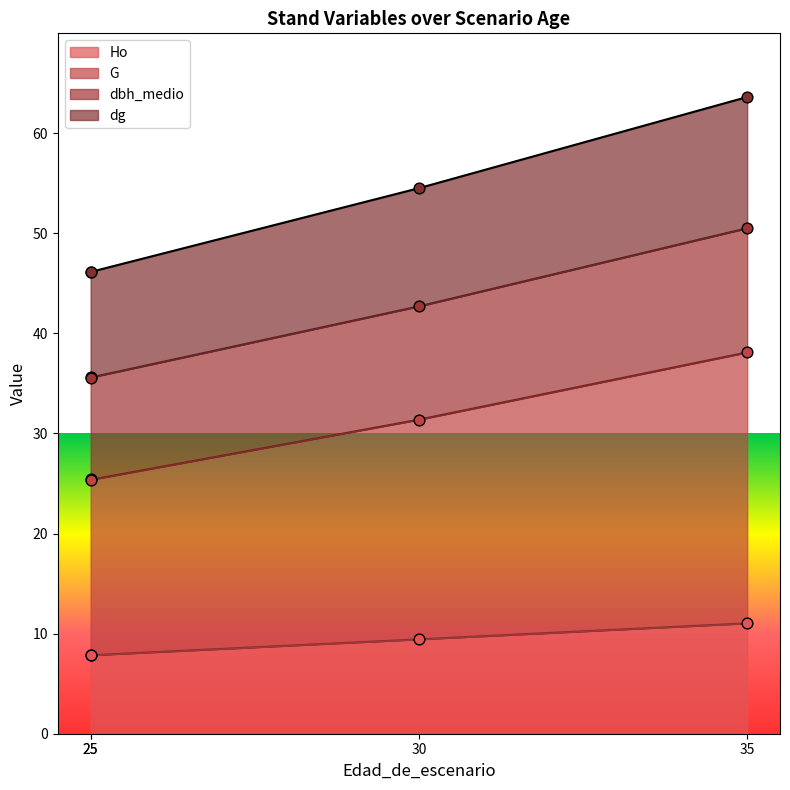

Which series contains the highest Y value?

dg